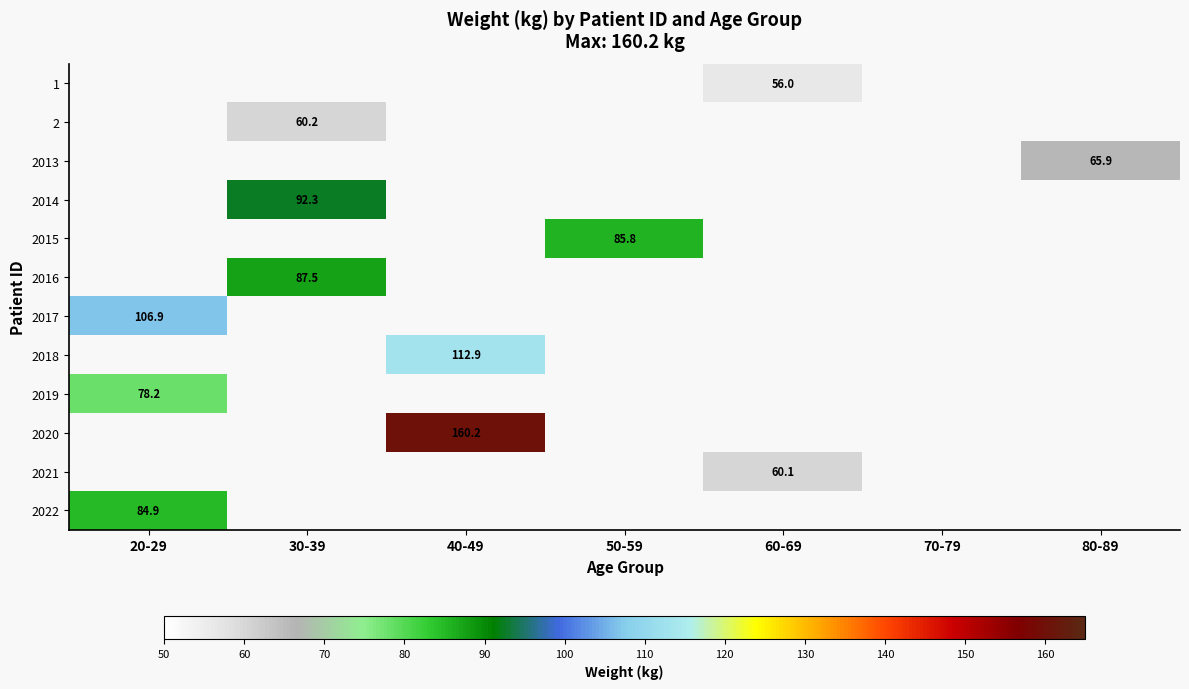

True or false: 2016 has a value of 40.9 at 30-39.

False